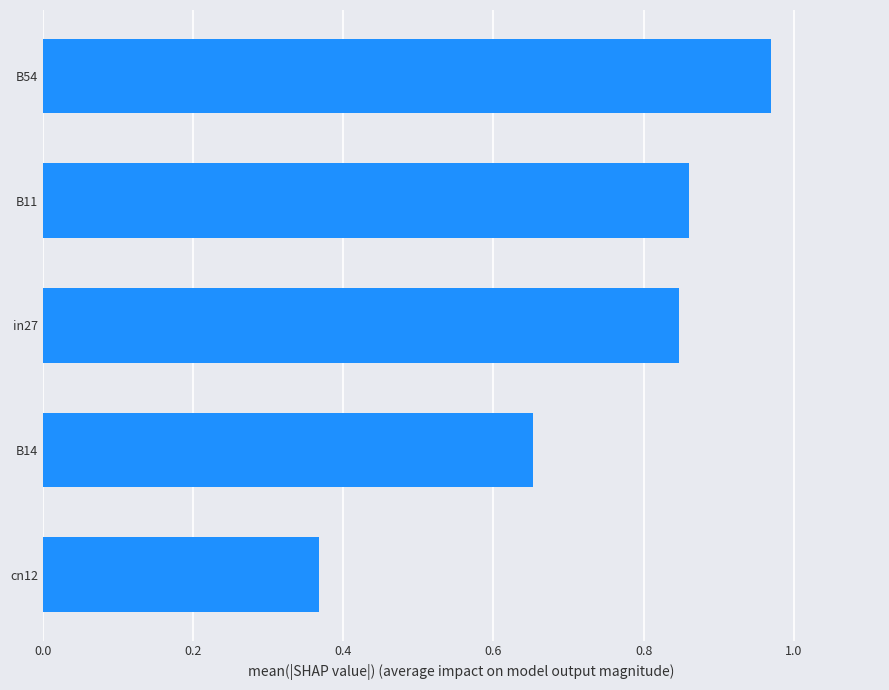

What is the label of the 2nd bar from the top?

B11